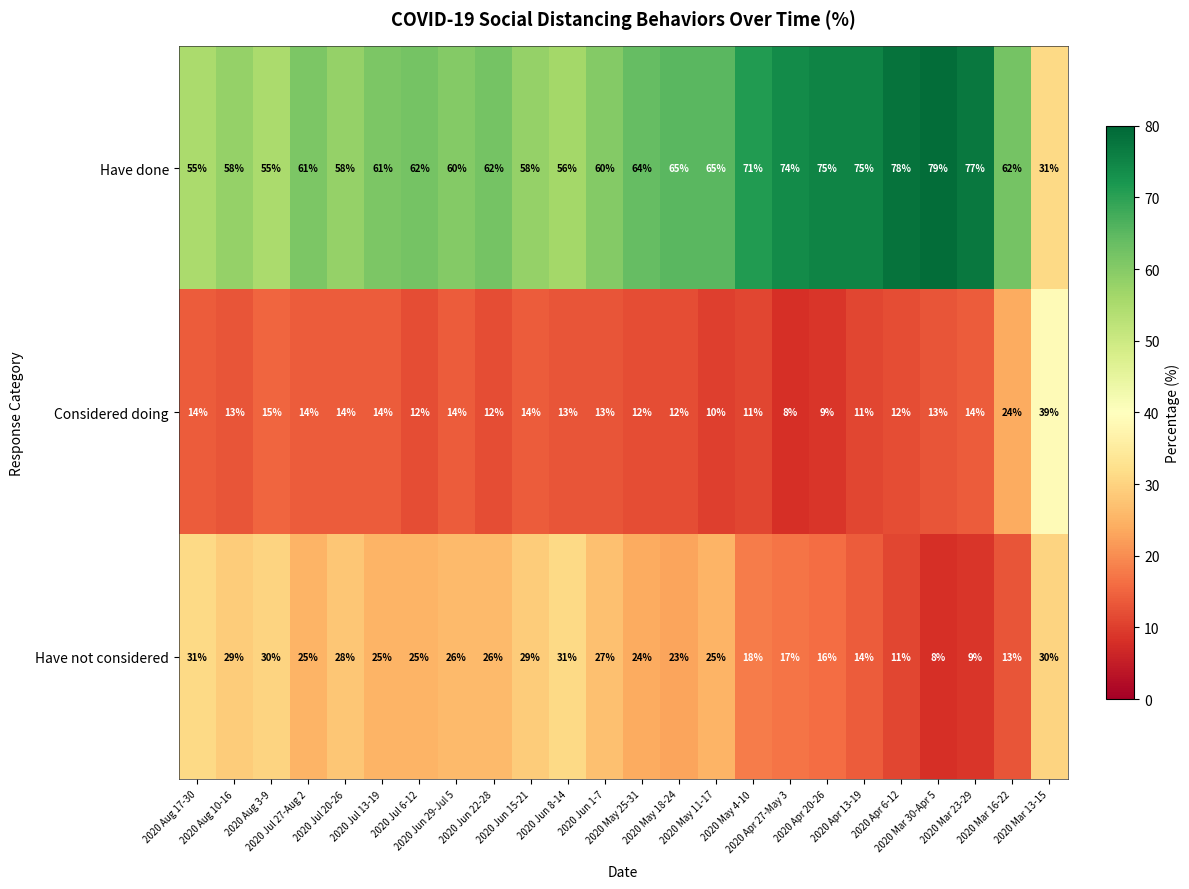

Which series has the largest total across all categories?

Have done